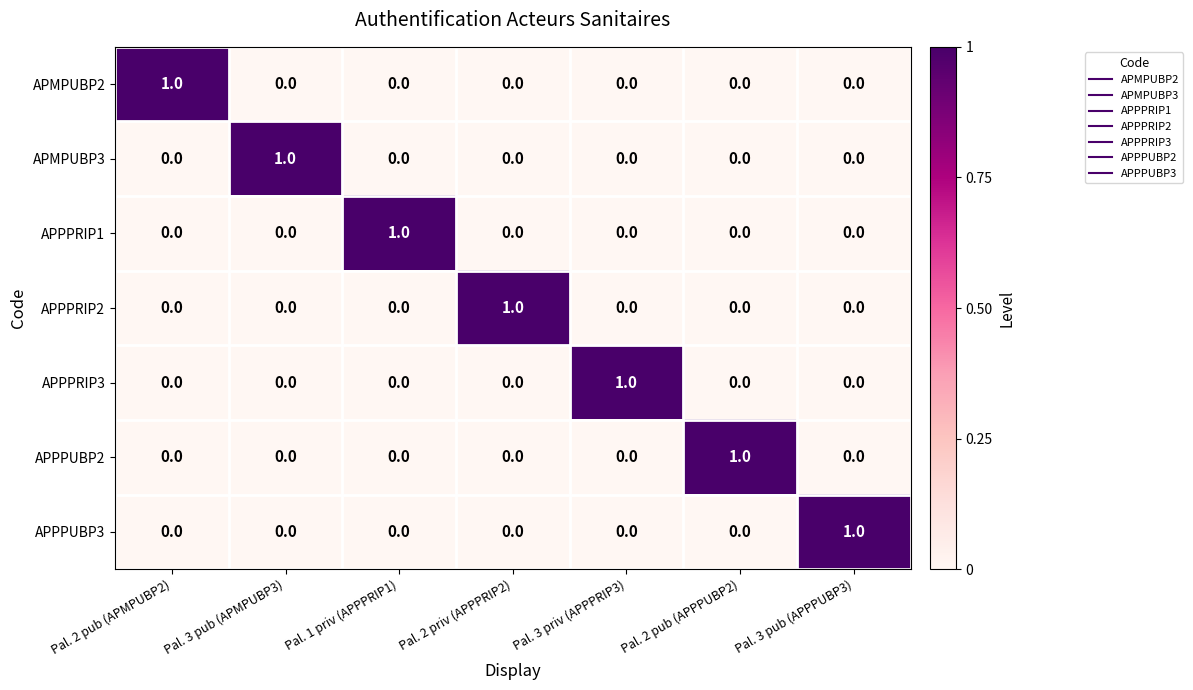

At which label does APPPRIP1 reach its peak?

Pal. 1 priv (APPPRIP1)